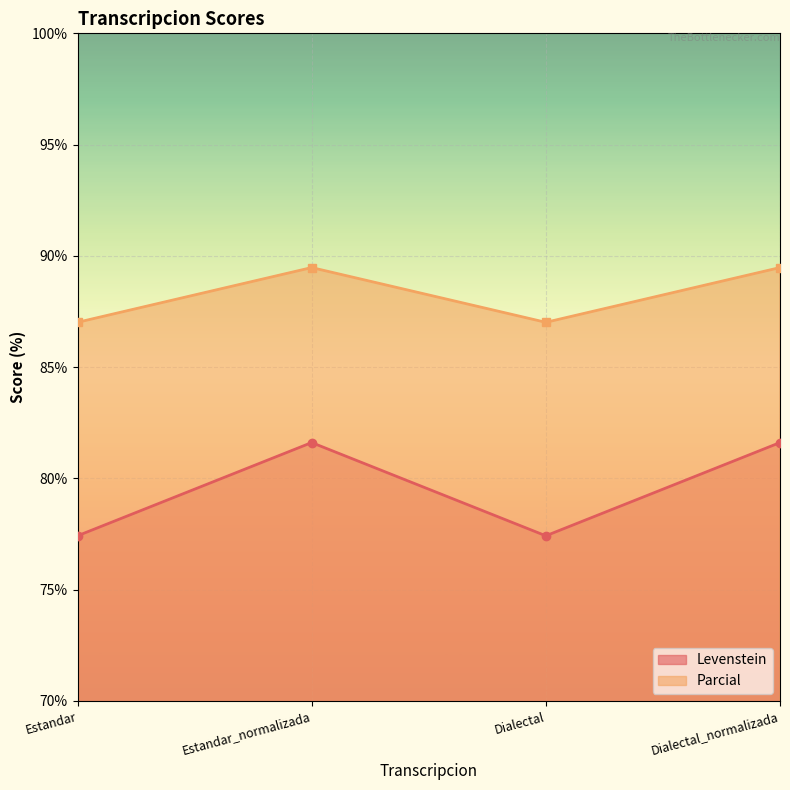

True or false: Parcial has more than 0 points higher than both neighbors.

True